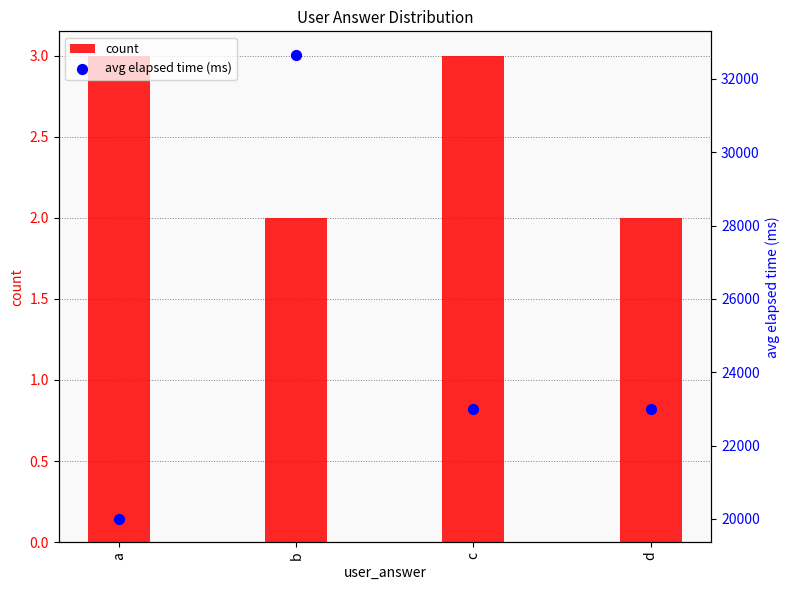

At which category is the sum across all series the highest?

b